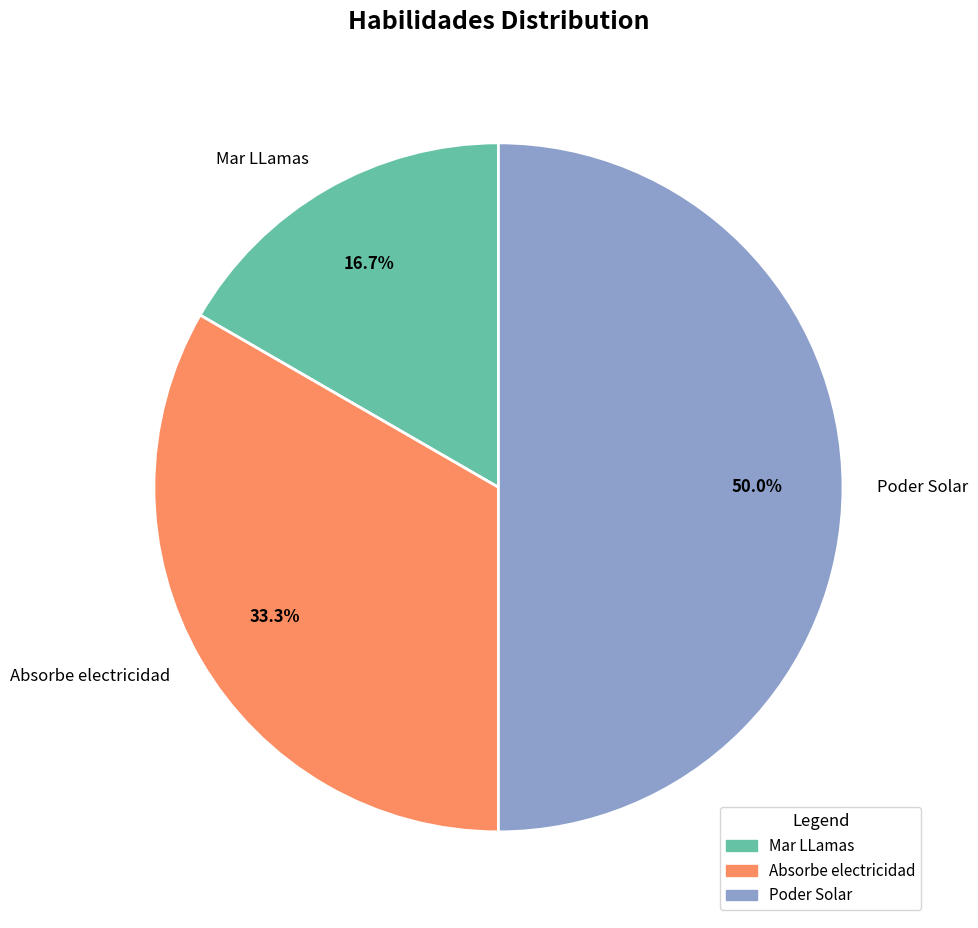

How much of the chart is everything except Mar LLamas?

83.3%